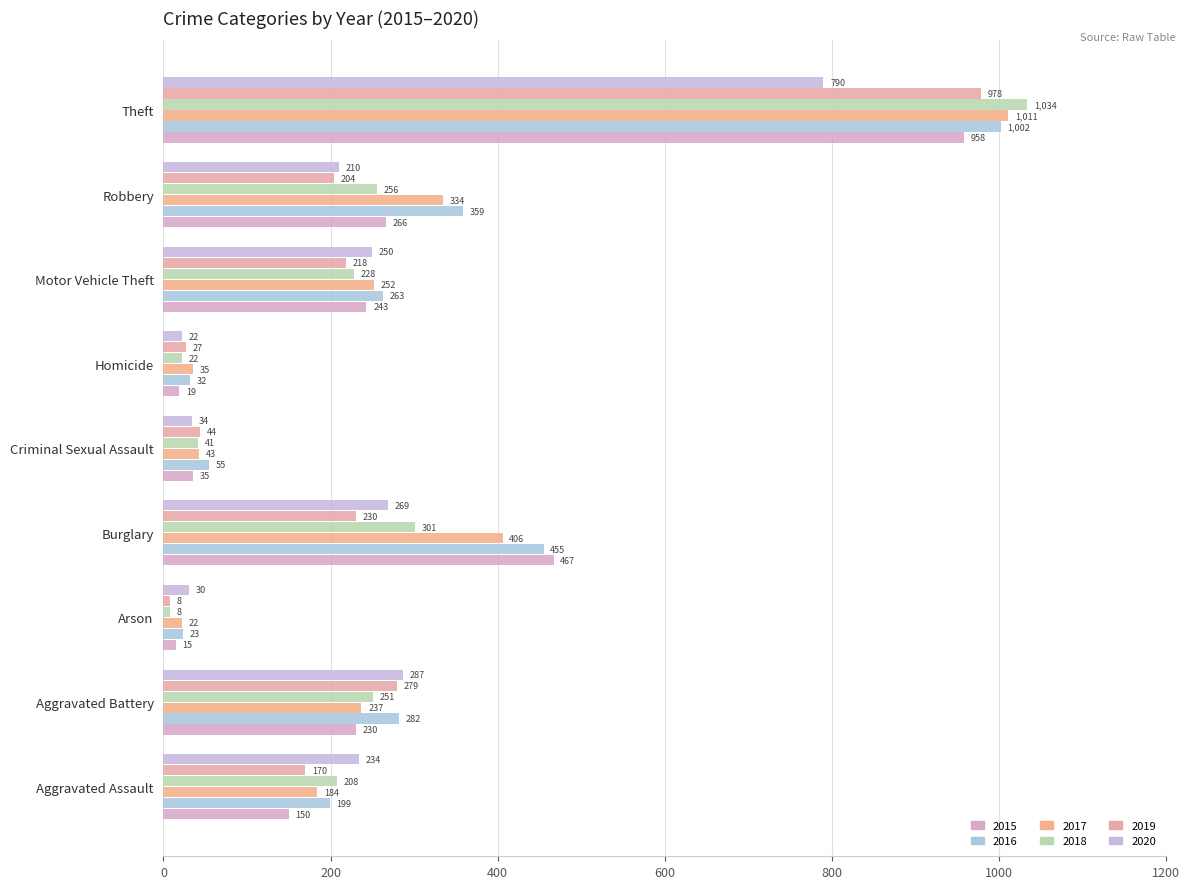

How many values in the 2020 series are below 234?

4